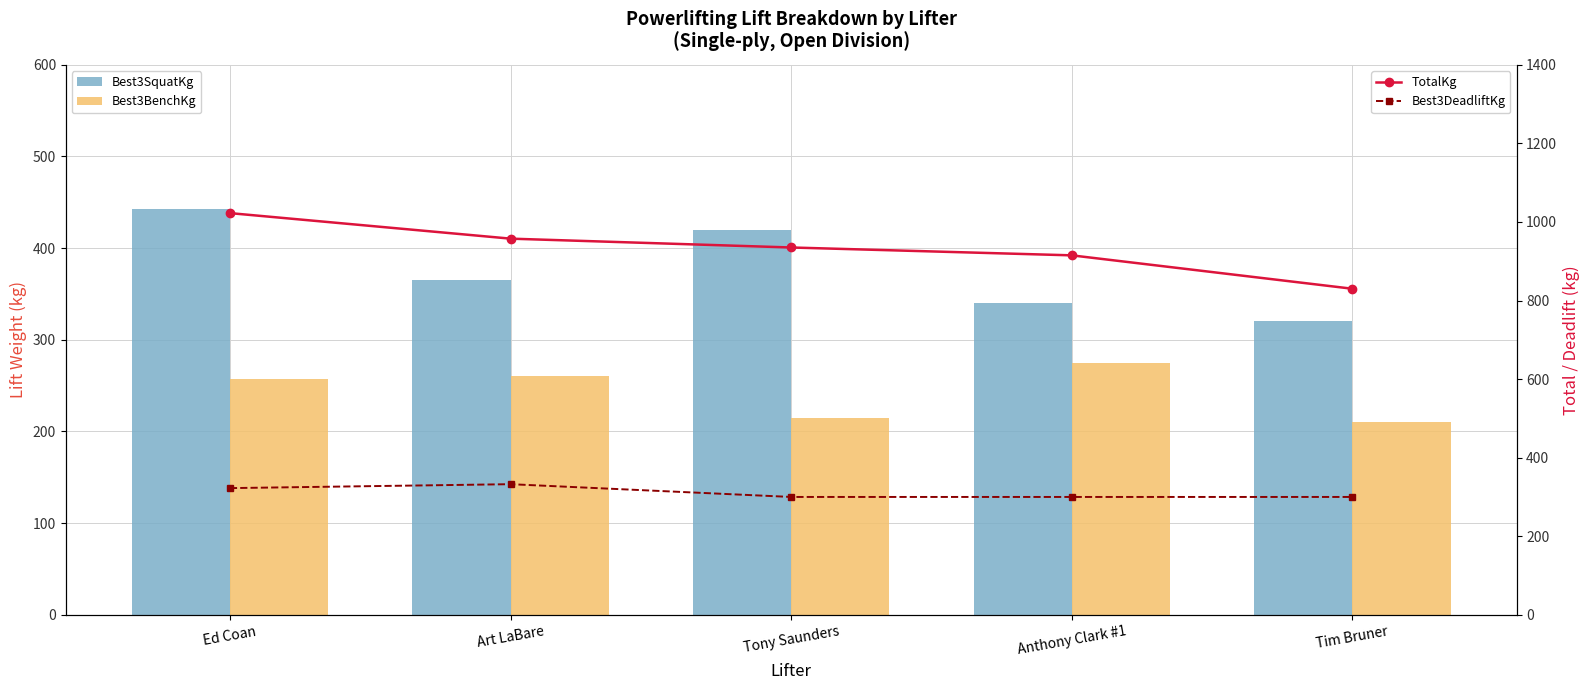

What is the spread (max minus min) of values at Art LaBare?

697.5